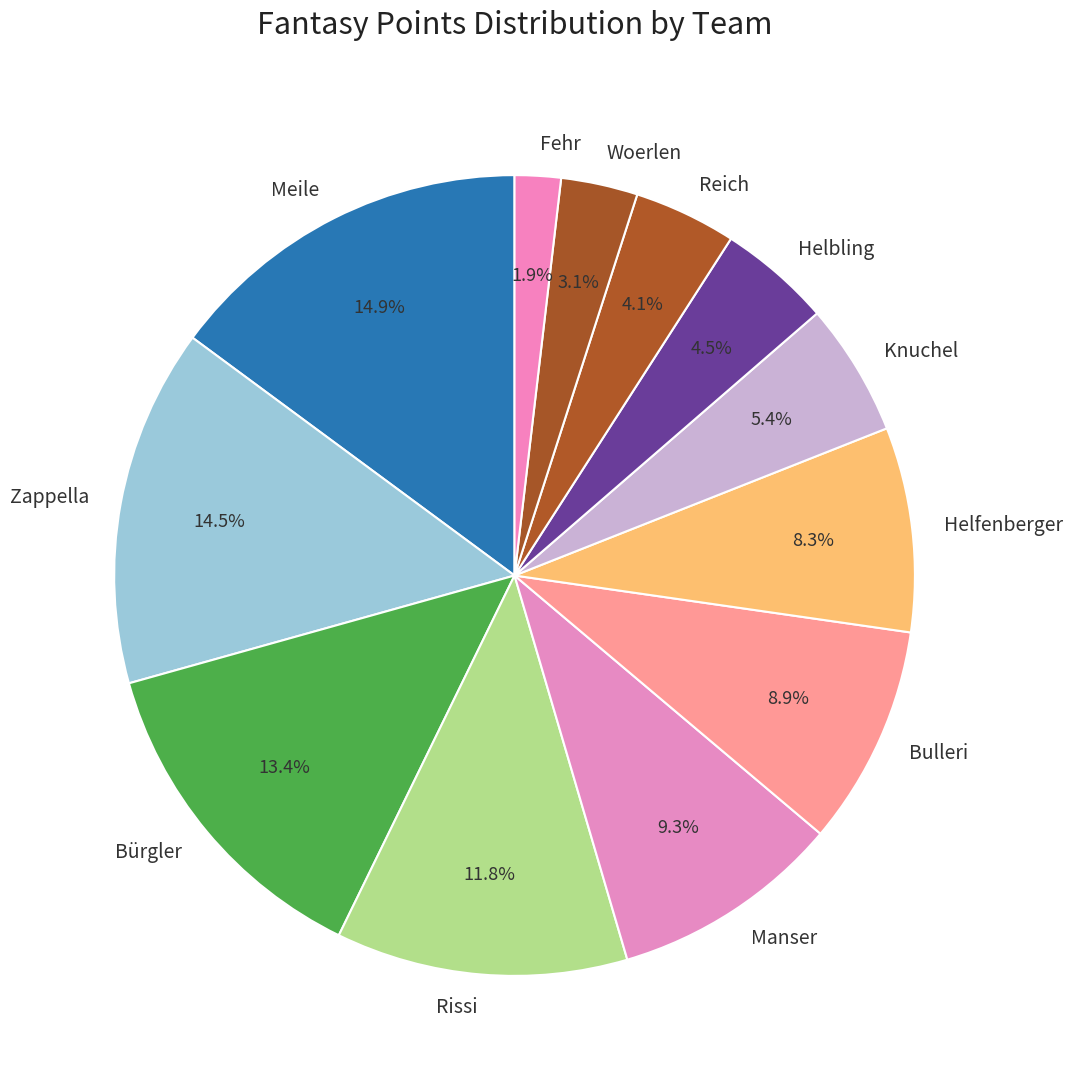

Is it true that Bürgler is 13% of the pie?

True